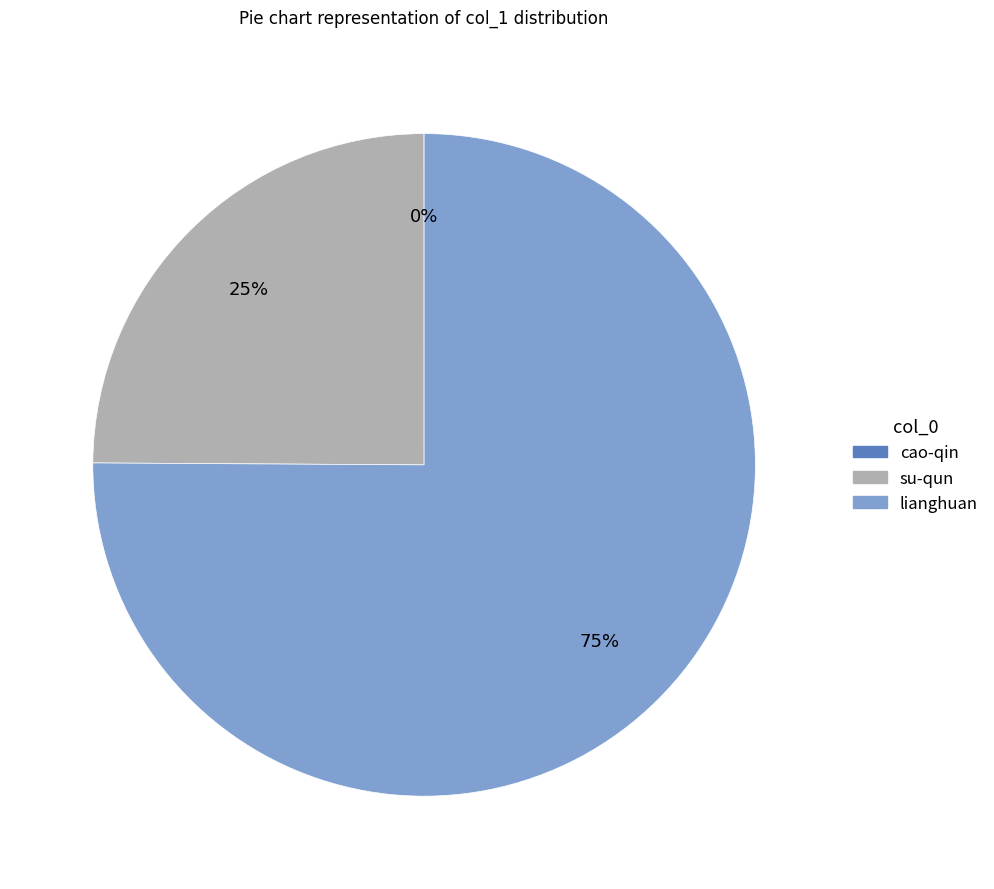

What is the majority slice?

lianghuan